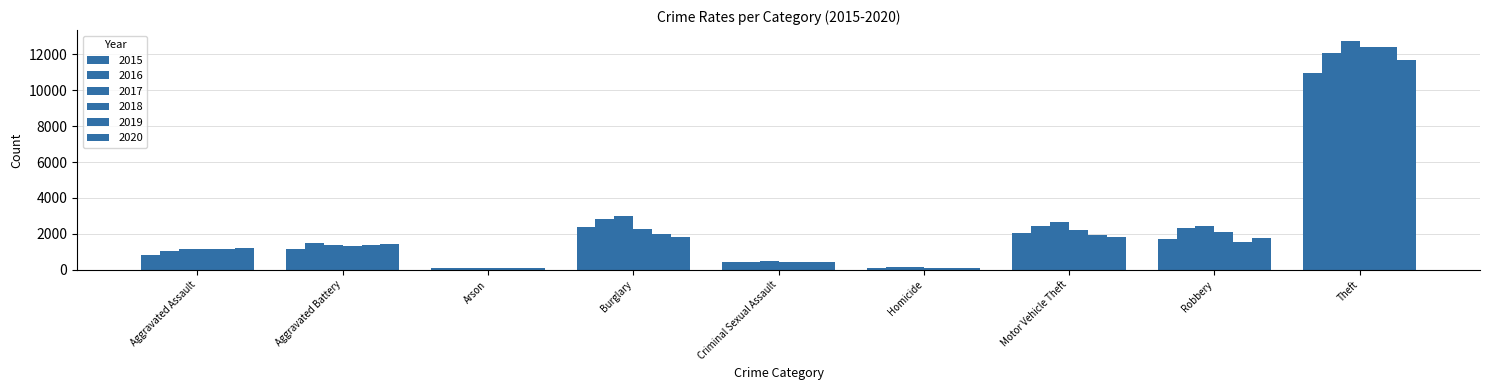

Is it true that 2015 equals 895 at Motor Vehicle Theft?

False